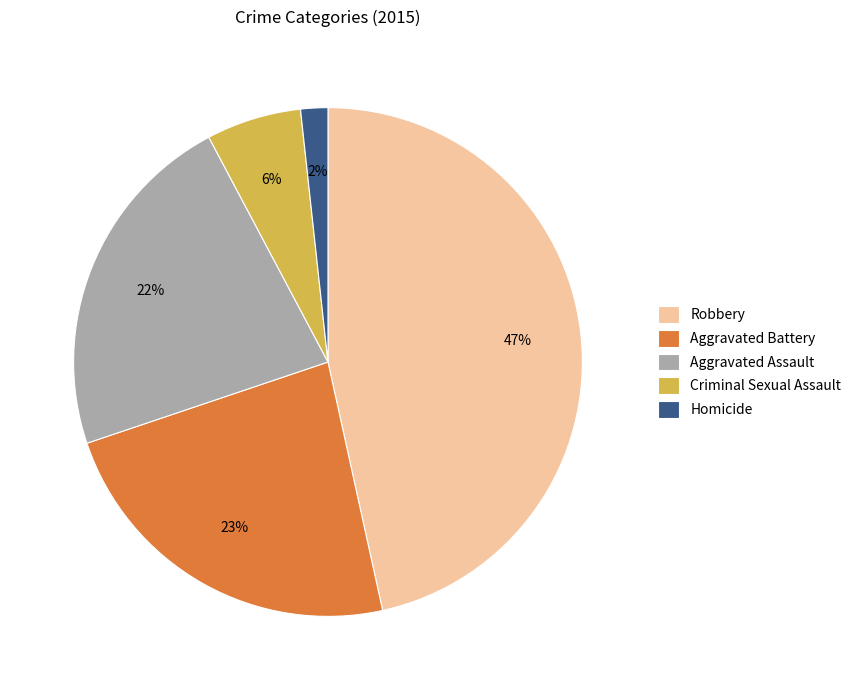

To the nearest percent, what is the average slice percentage?

20%